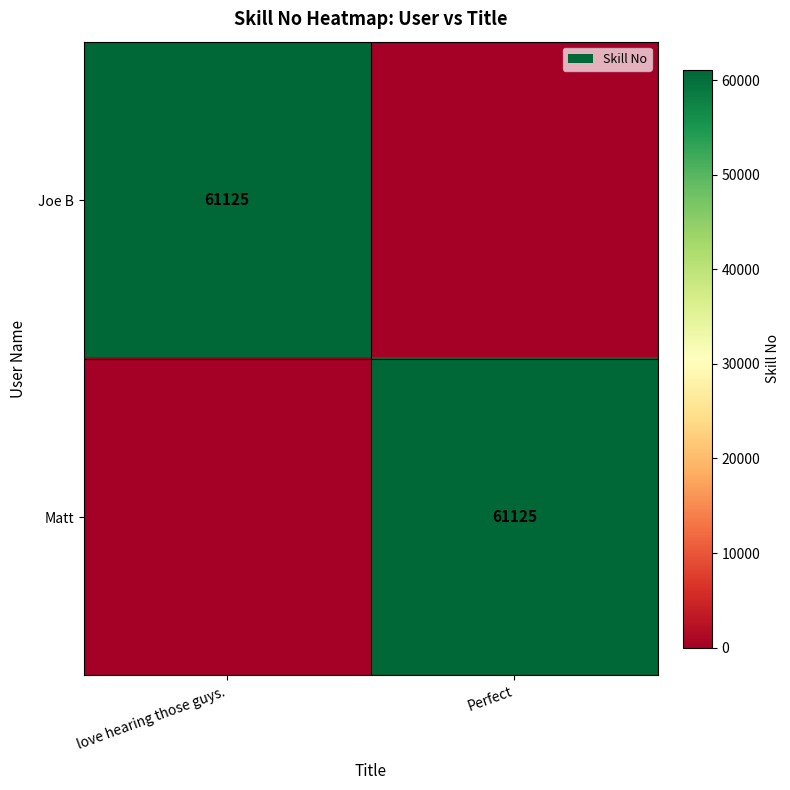

The value of Matt at Perfect is 14091. True or false?

False